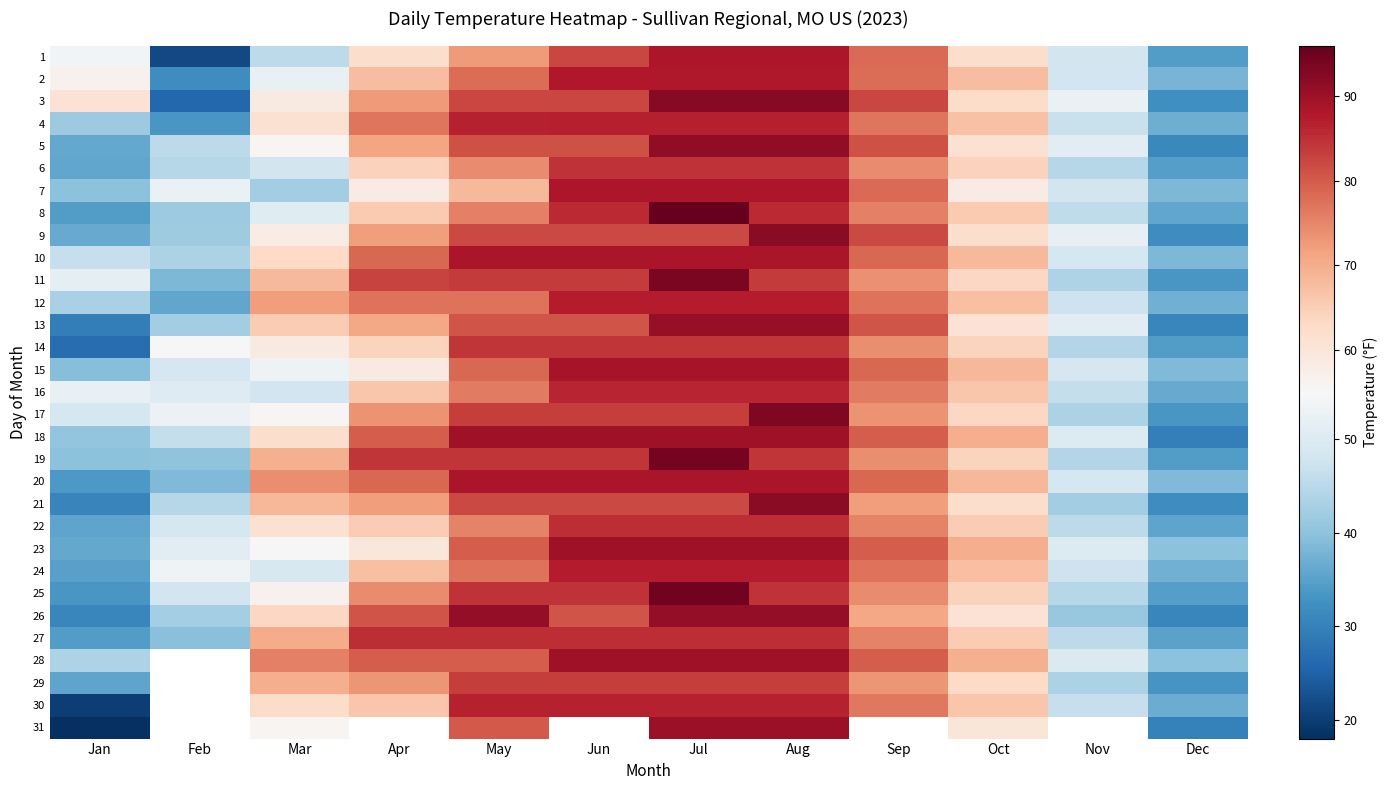

Count the number of categories in the chart.

12